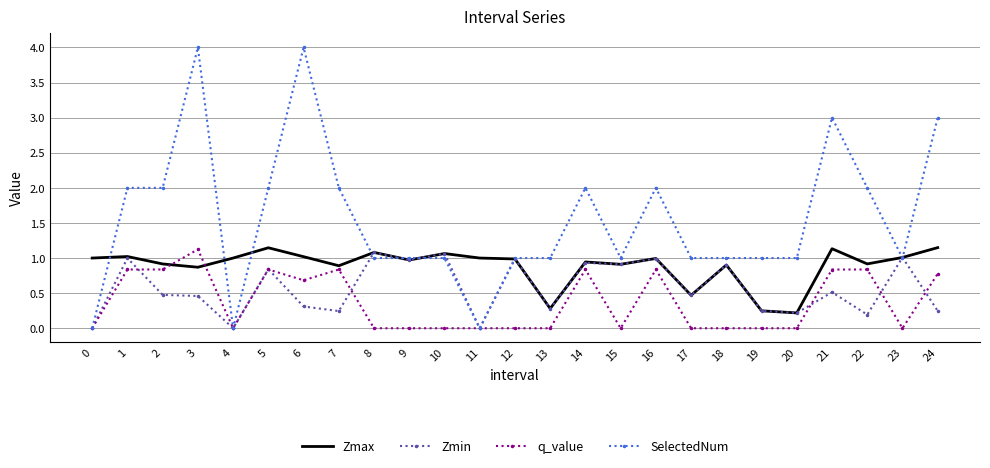

Rank the series by their average value, from lowest to highest.

q_value, Zmin, Zmax, SelectedNum